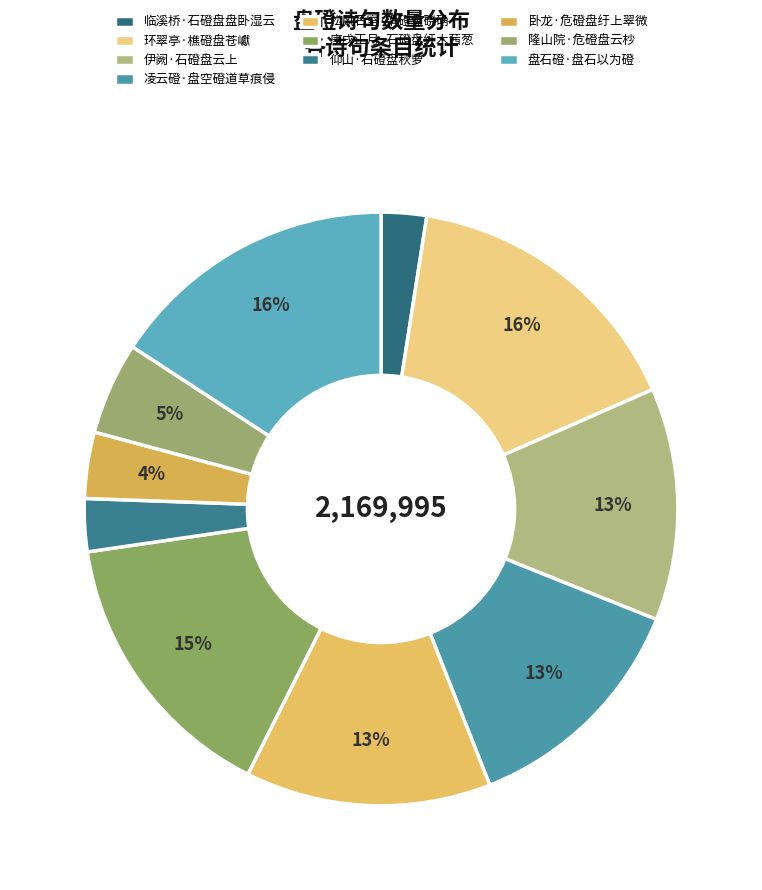

Which slice is the largest?

环翠亭·樵磴盘苍巘